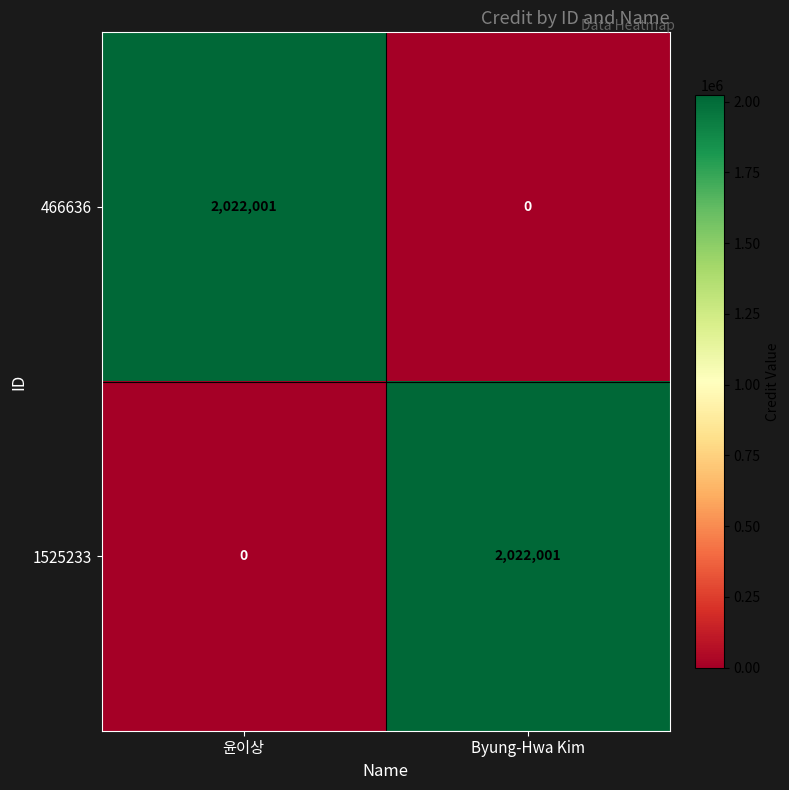

Count the number of categories in the chart.

2